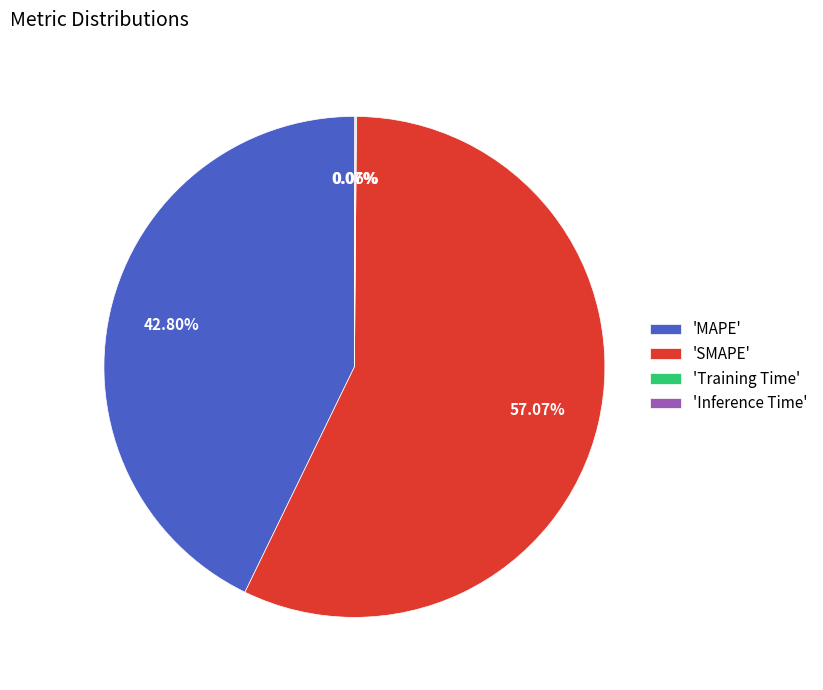

Does any single category account for the majority?

Yes